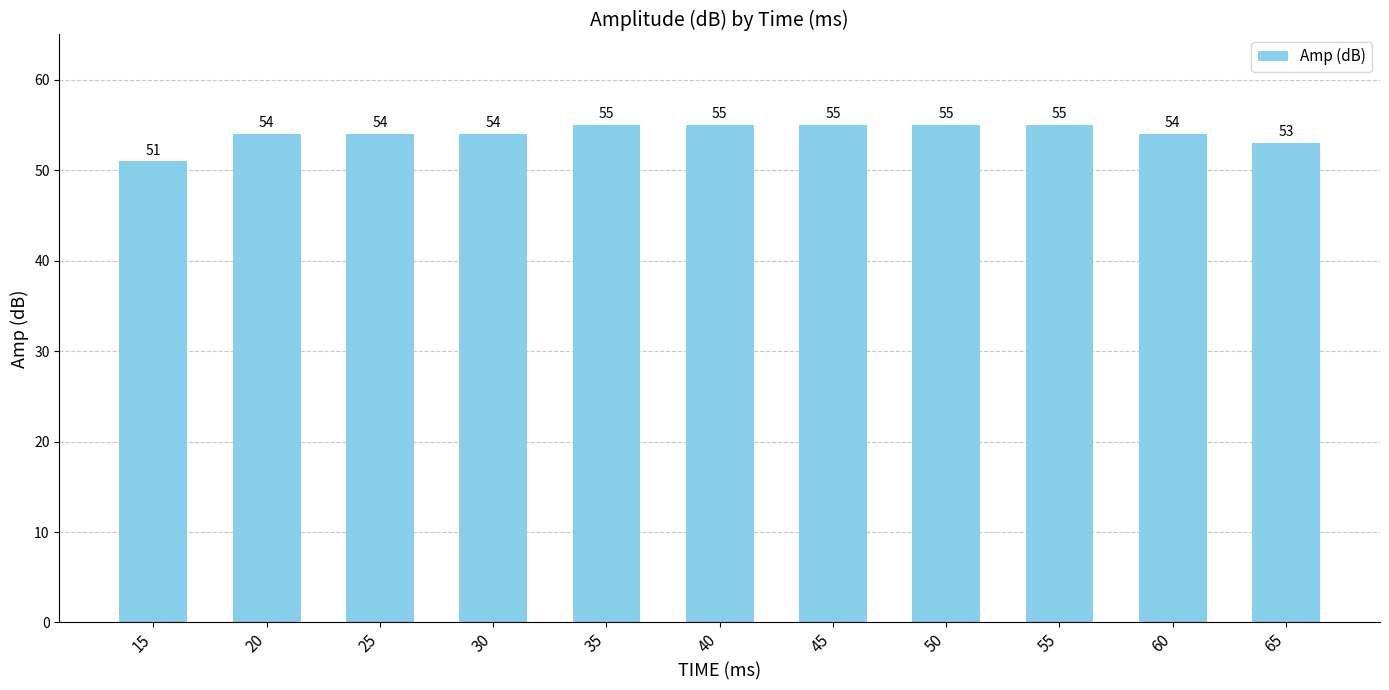

Reading right to left, transcribe all the data shown in this chart.

53	54	55	55	55	55	55	54	54	54	51